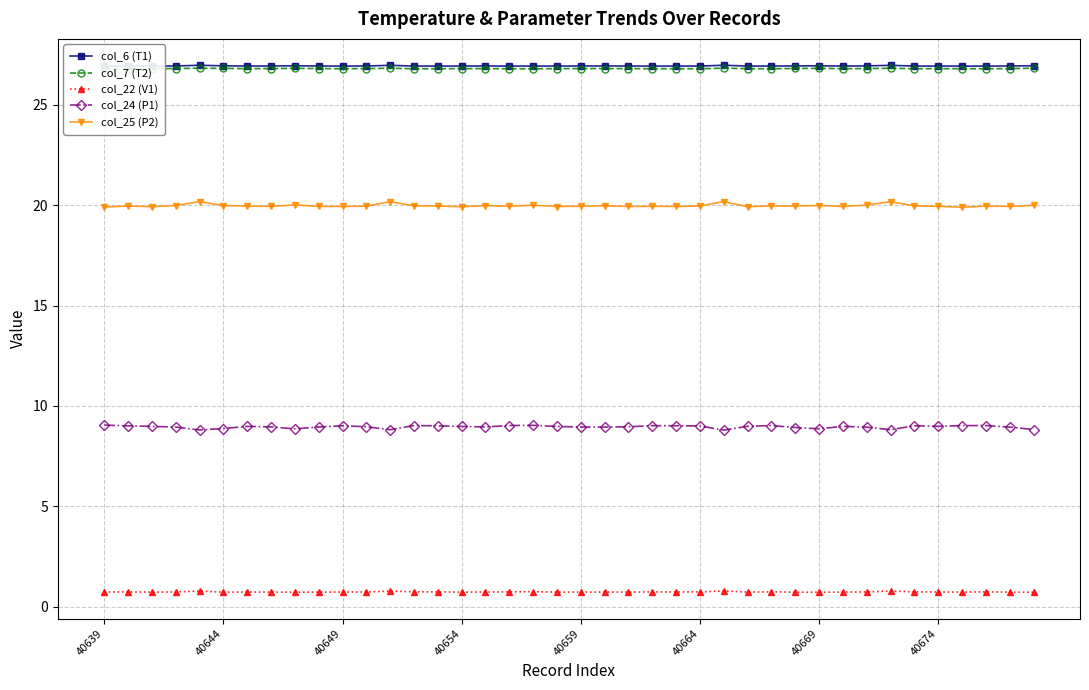

True or false: col_24 (P1) and col_6 (T1) cross at least once.

False